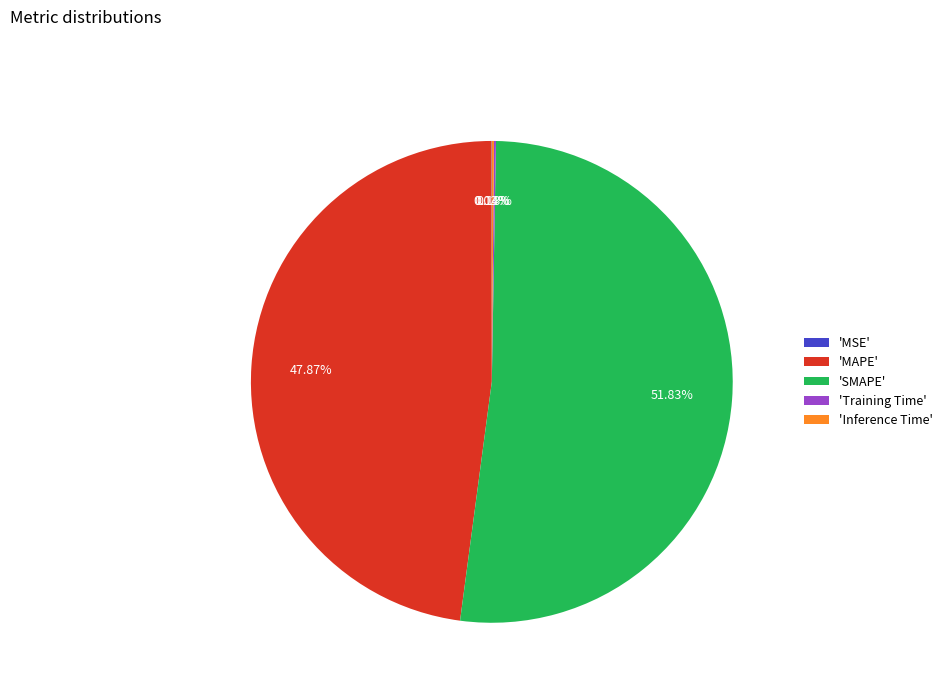

What is the largest slice in the pie chart?

'SMAPE'